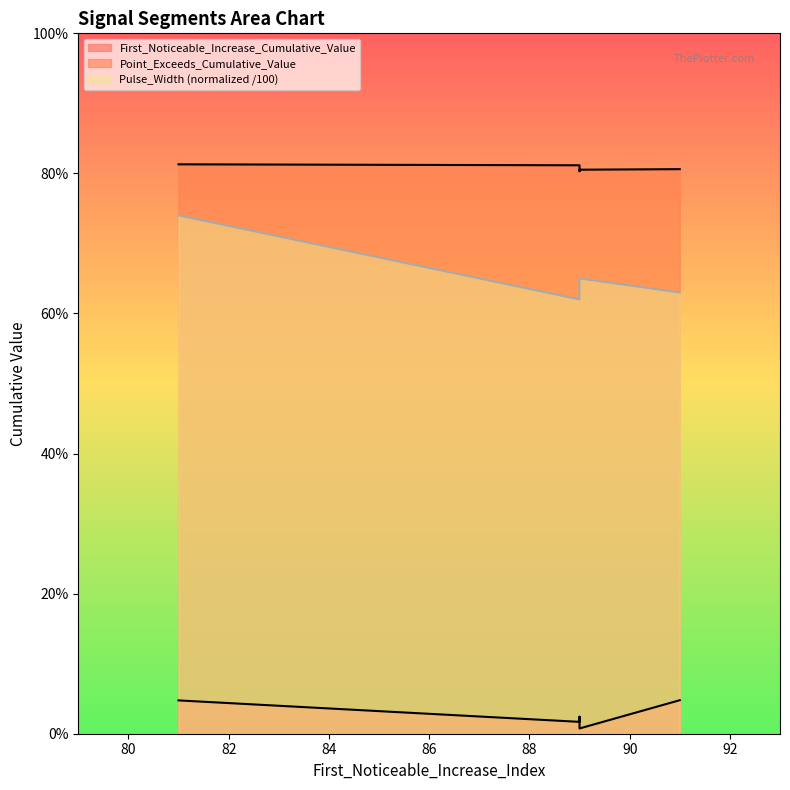

At which label does Point_Exceeds_Cumulative_Value reach its minimum?

89